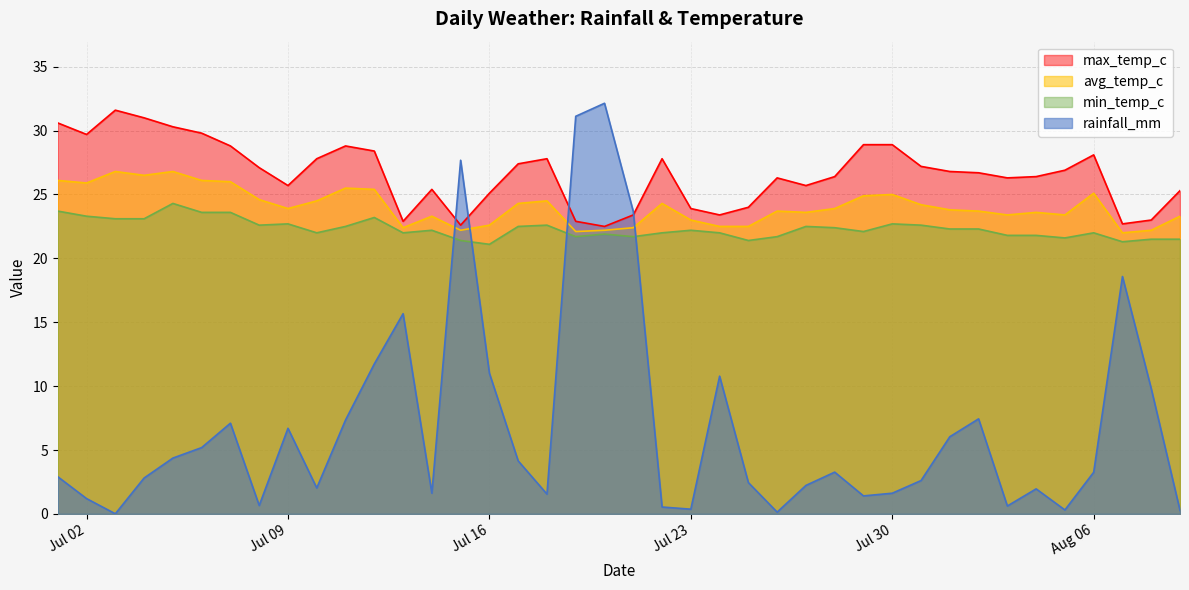

Reading left to right, list all the values displayed in this chart.

rainfall_mm: 2.9	1.2	0.0	2.8	4.4	5.2	7.1	0.7	6.7	2.0	7.3	11.7	15.7	1.6	27.7	11.0	4.2	1.6	31.1	32.1	23.7	0.5	0.4	10.8	2.5	0.1	2.2	3.3	1.4	1.6	2.6	6.0	7.4	0.6	2.0	0.3	3.3	18.6	9.8	0.3
min_temp_c: 23.7	23.3	23.1	23.1	24.3	23.6	23.6	22.6	22.7	22.0	22.5	23.2	22.0	22.2	21.4	21.1	22.5	22.6	21.7	21.9	21.7	22.0	22.2	22.0	21.4	21.7	22.5	22.4	22.1	22.7	22.6	22.3	22.3	21.8	21.8	21.6	22.0	21.3	21.5	21.5
max_temp_c: 30.6	29.7	31.6	31.0	30.3	29.8	28.8	27.1	25.7	27.8	28.8	28.4	22.9	25.4	22.6	25.1	27.4	27.8	22.9	22.5	23.4	27.8	23.9	23.4	24.0	26.3	25.7	26.4	28.9	28.9	27.2	26.8	26.7	26.3	26.4	26.9	28.1	22.7	23.0	25.3
avg_temp_c: 26.1	25.9	26.8	26.5	26.8	26.1	26.0	24.6	23.9	24.5	25.5	25.4	22.4	23.3	22.2	22.6	24.3	24.5	22.1	22.2	22.4	24.3	23.0	22.5	22.5	23.7	23.6	23.9	24.9	25.0	24.2	23.8	23.7	23.4	23.6	23.4	25.1	22.0	22.2	23.3